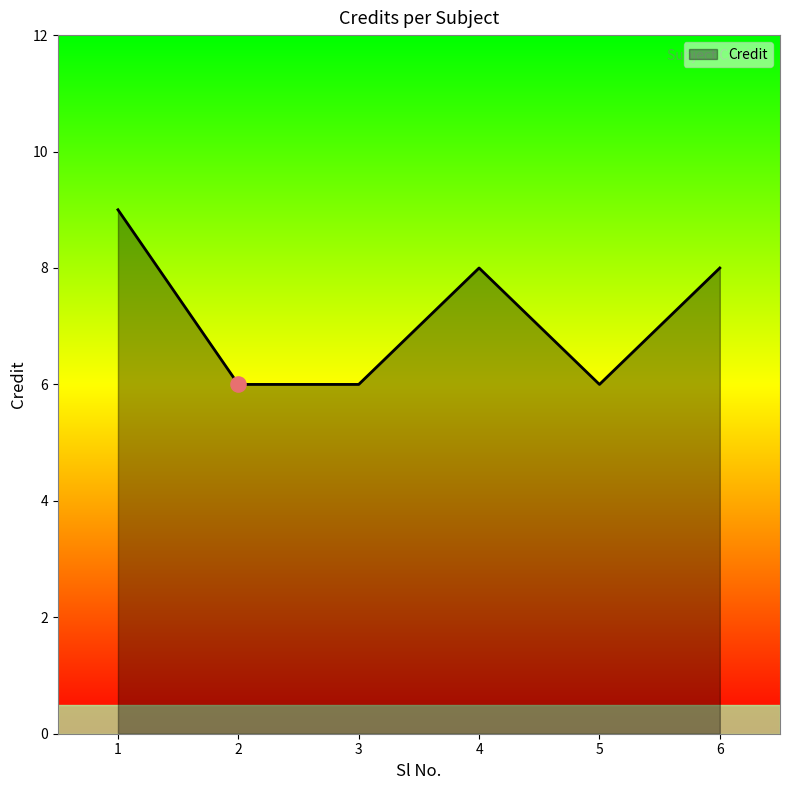

Between 6 and 5, which is larger?

6